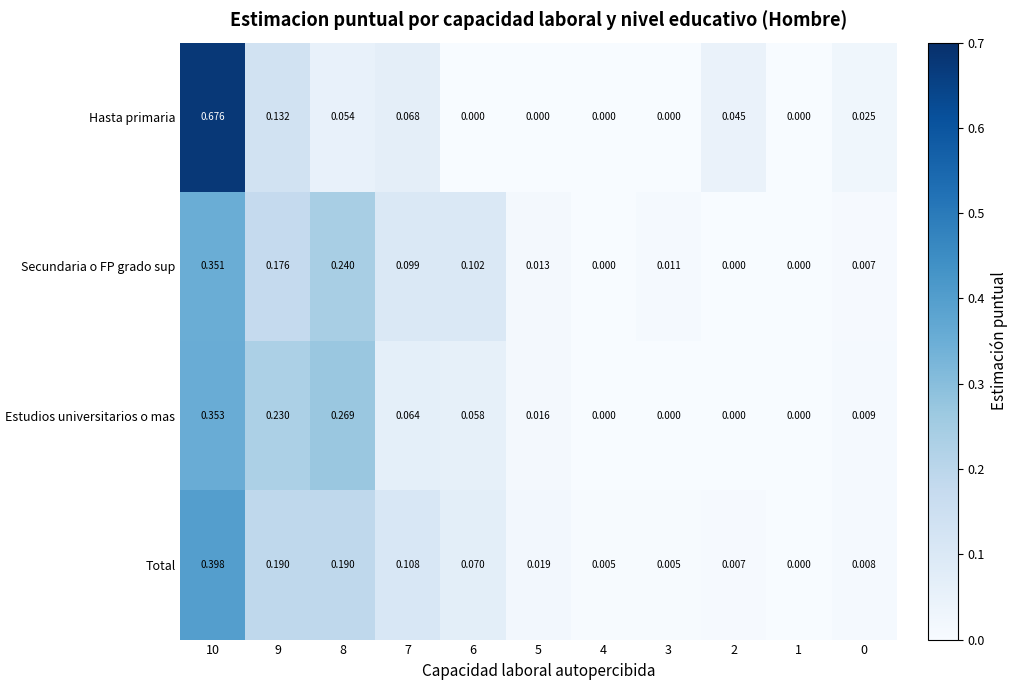

Rank the series by their maximum value, from lowest to highest.

Secundaria o FP grado sup, Estudios universitarios o mas, Total, Hasta primaria